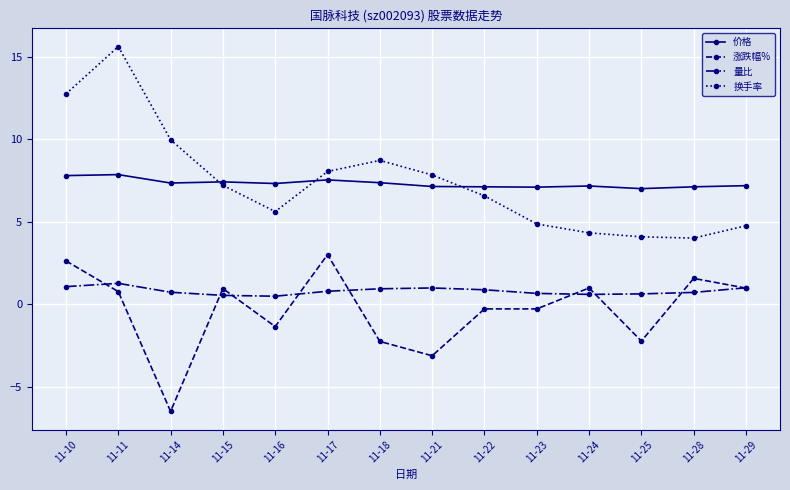

What is the value of the 价格 point at the 8th from the left?

7.1